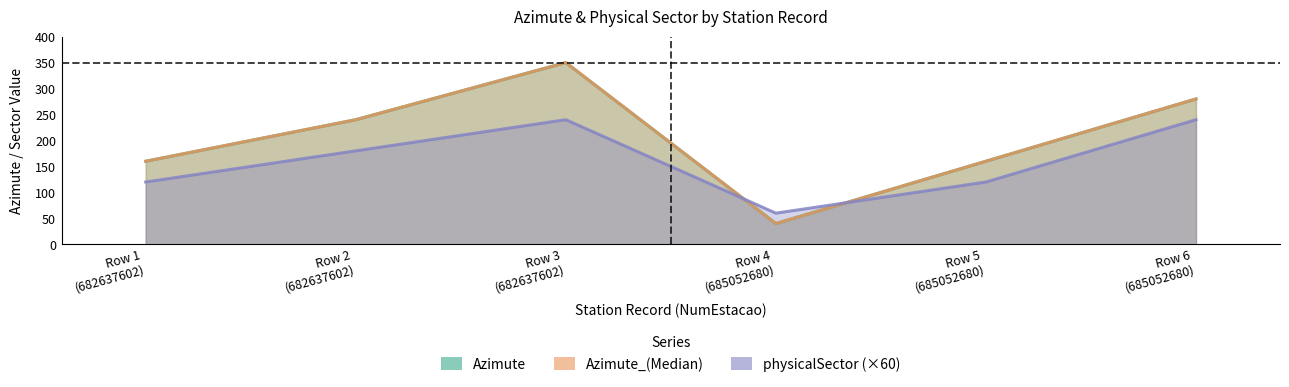

Which series changed the most between Row 3
(682637602) and Row 6
(685052680)?

Azimute